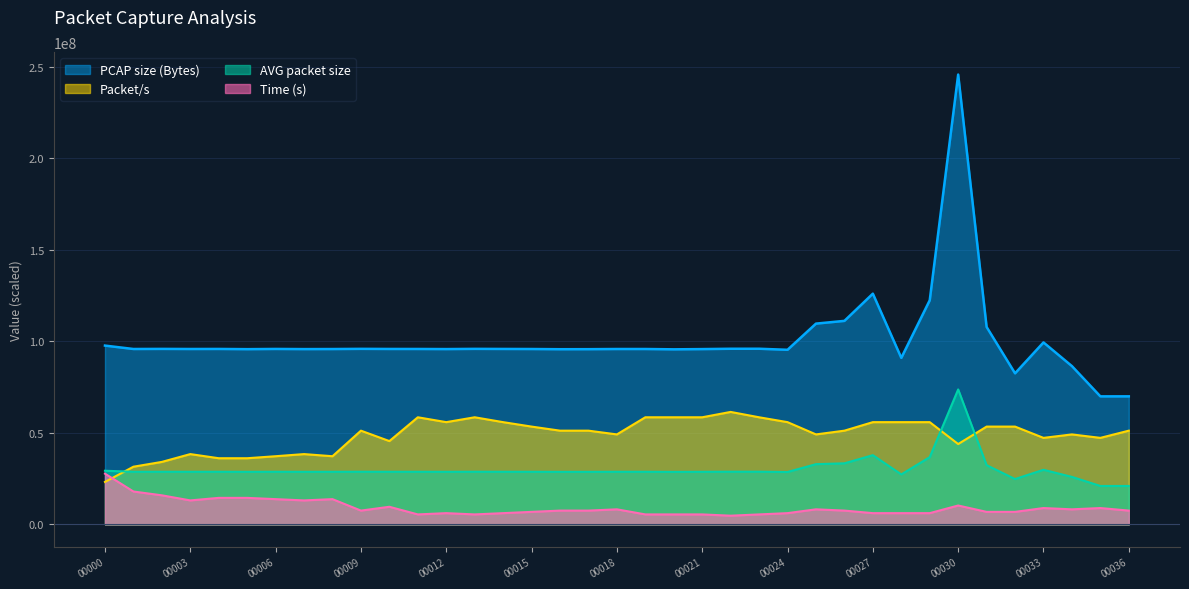

Between which two adjacent categories do Packet/s and Time (s) first intersect?

00000 and 00001